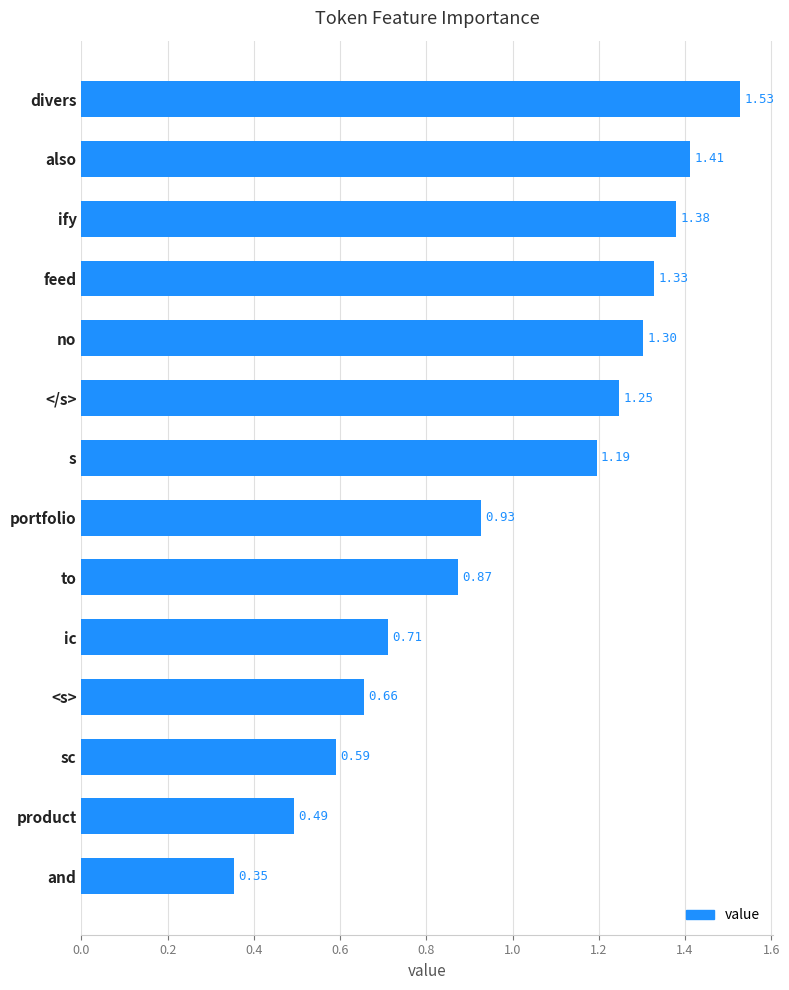

Which label corresponds to the smallest value in the chart?

and